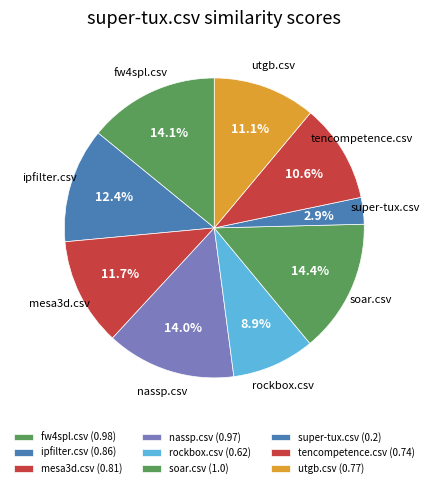

Count the number of slices in the pie.

9